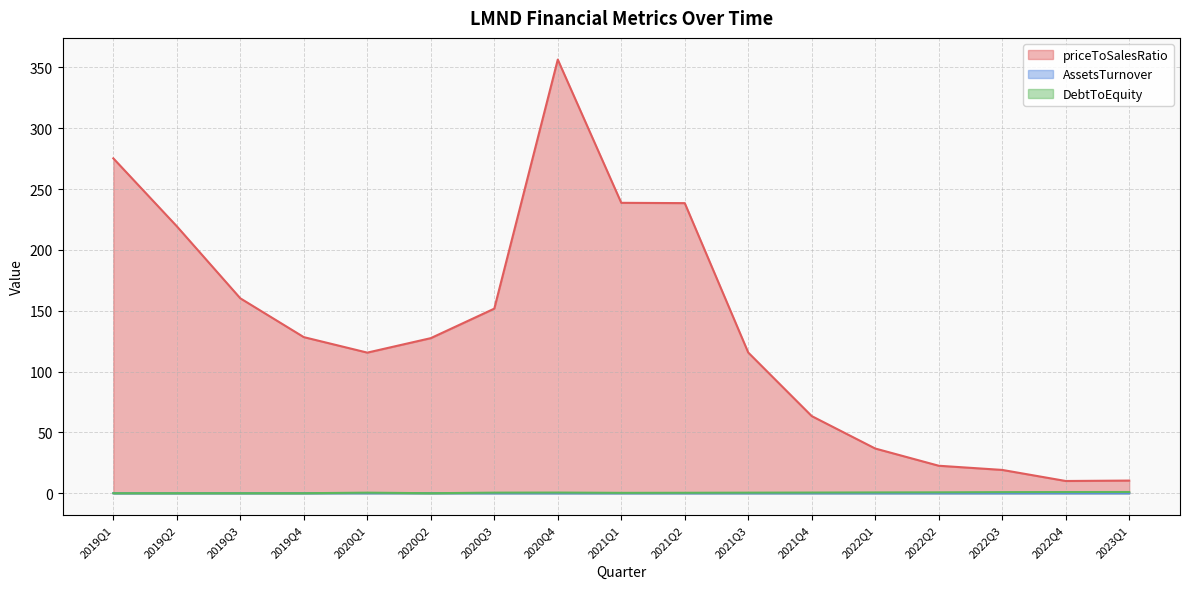

What is the value of the DebtToEquity point at the 17th from the left?

1.0